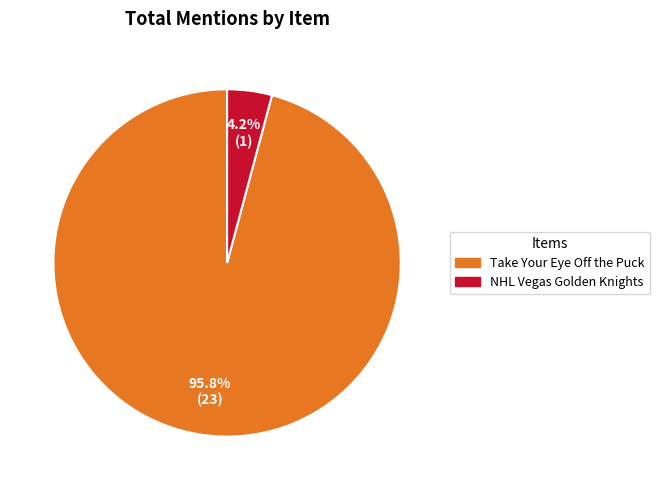

Which category has the smallest portion of the pie?

NHL Vegas Golden Knights